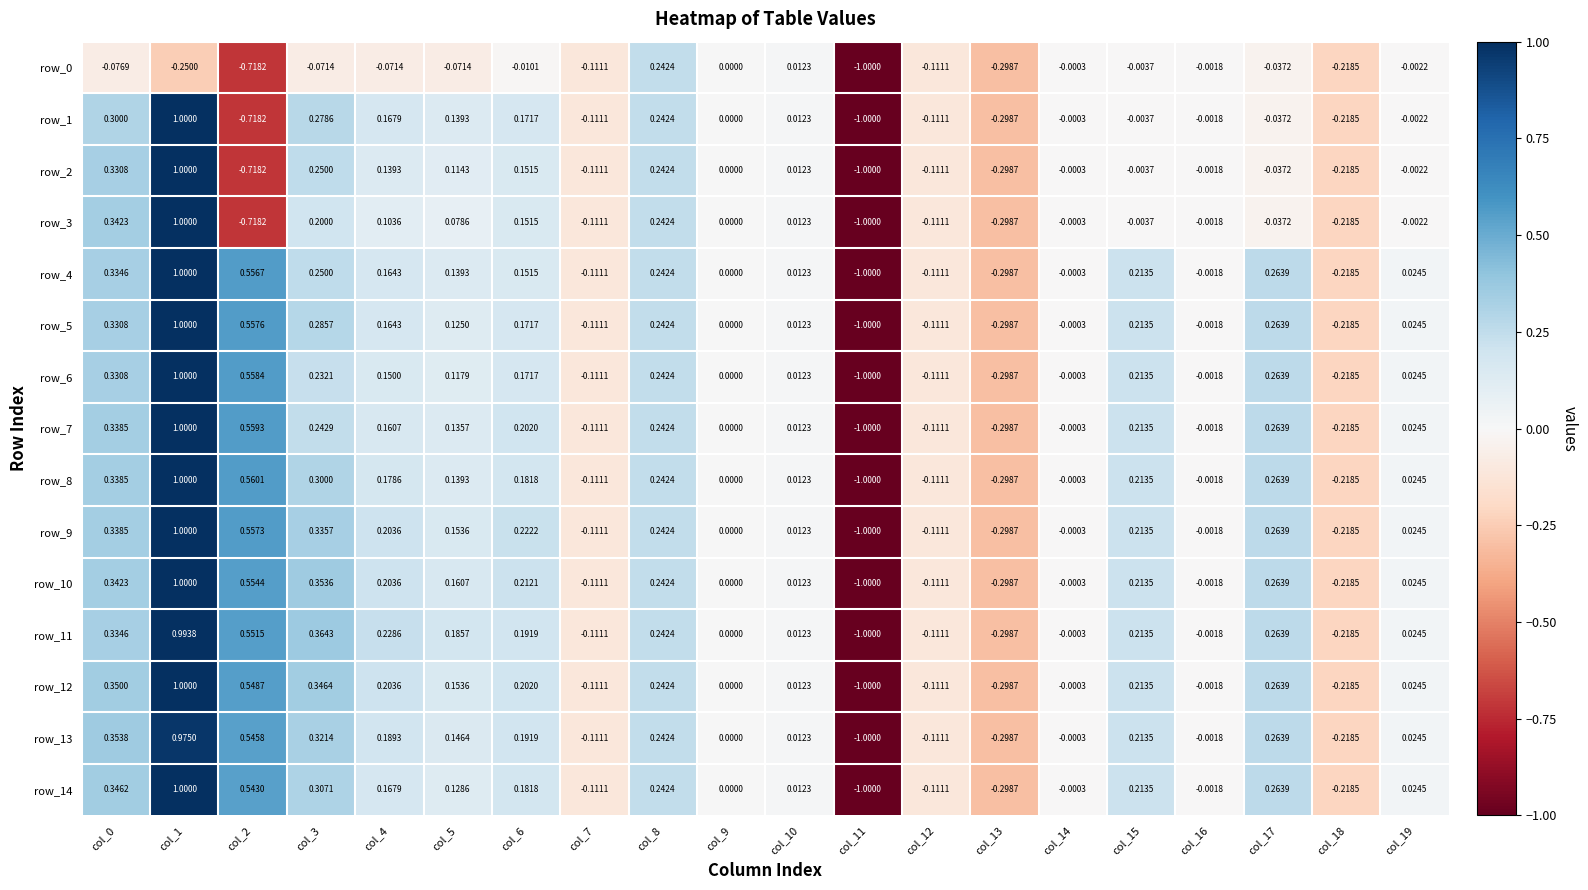

The value of row_3 at col_1 is 1.7. True or false?

False